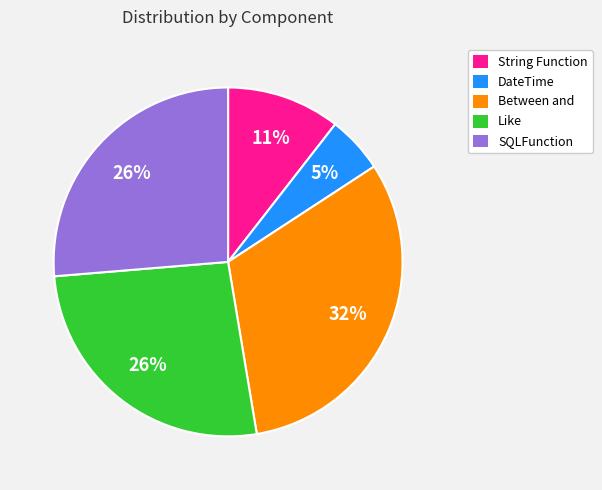

How many segments does this pie chart have?

5